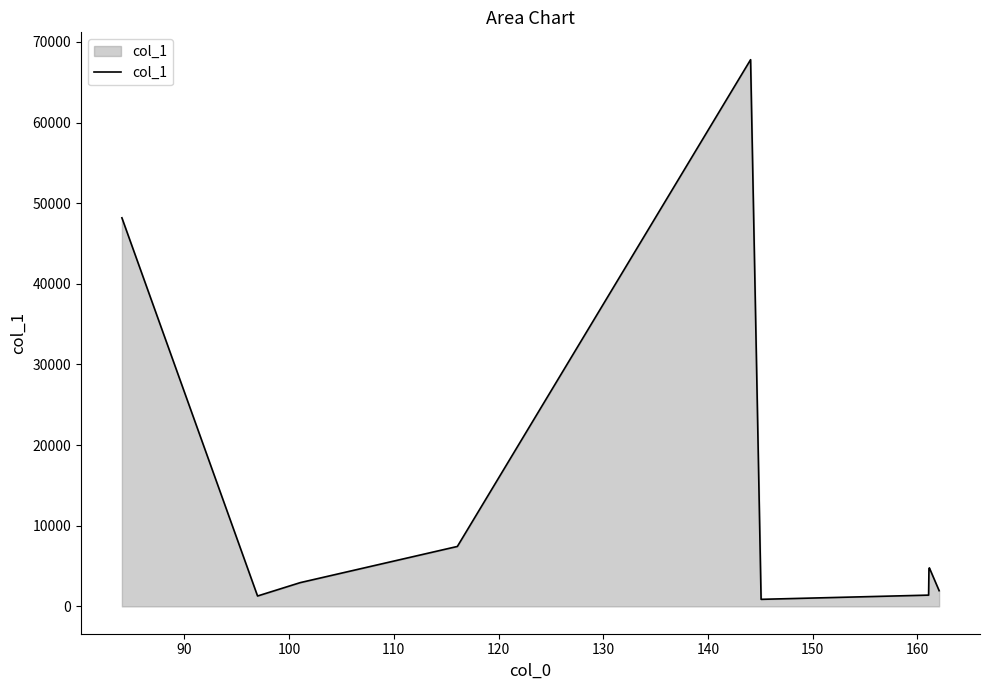

What is the greatest value displayed?

67791.6